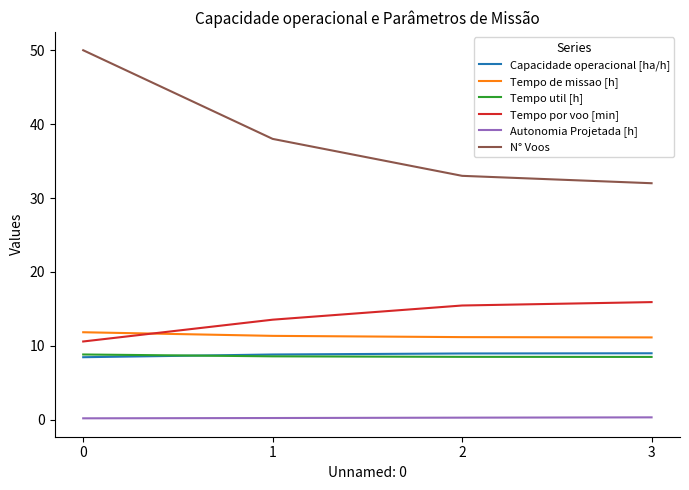

Is this an area chart (filled region under the line)?

No